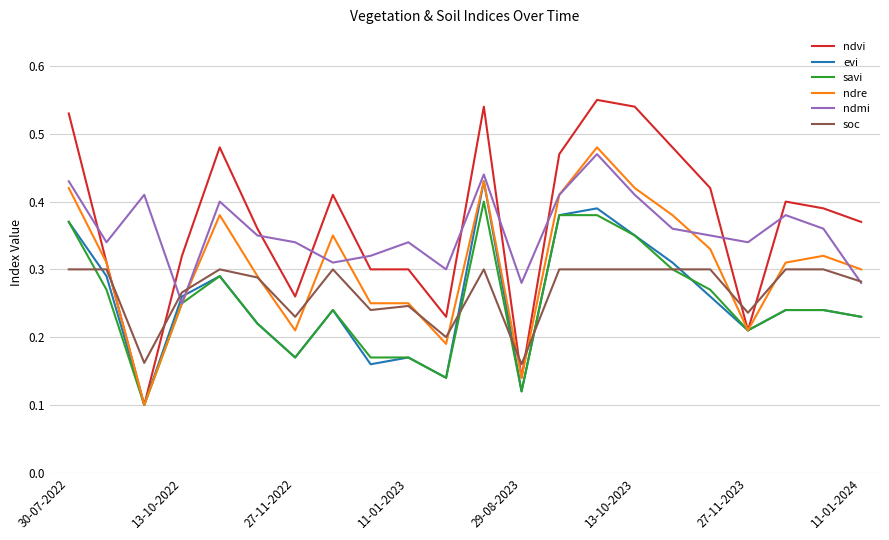

Which series has the widest spread of values?

ndvi